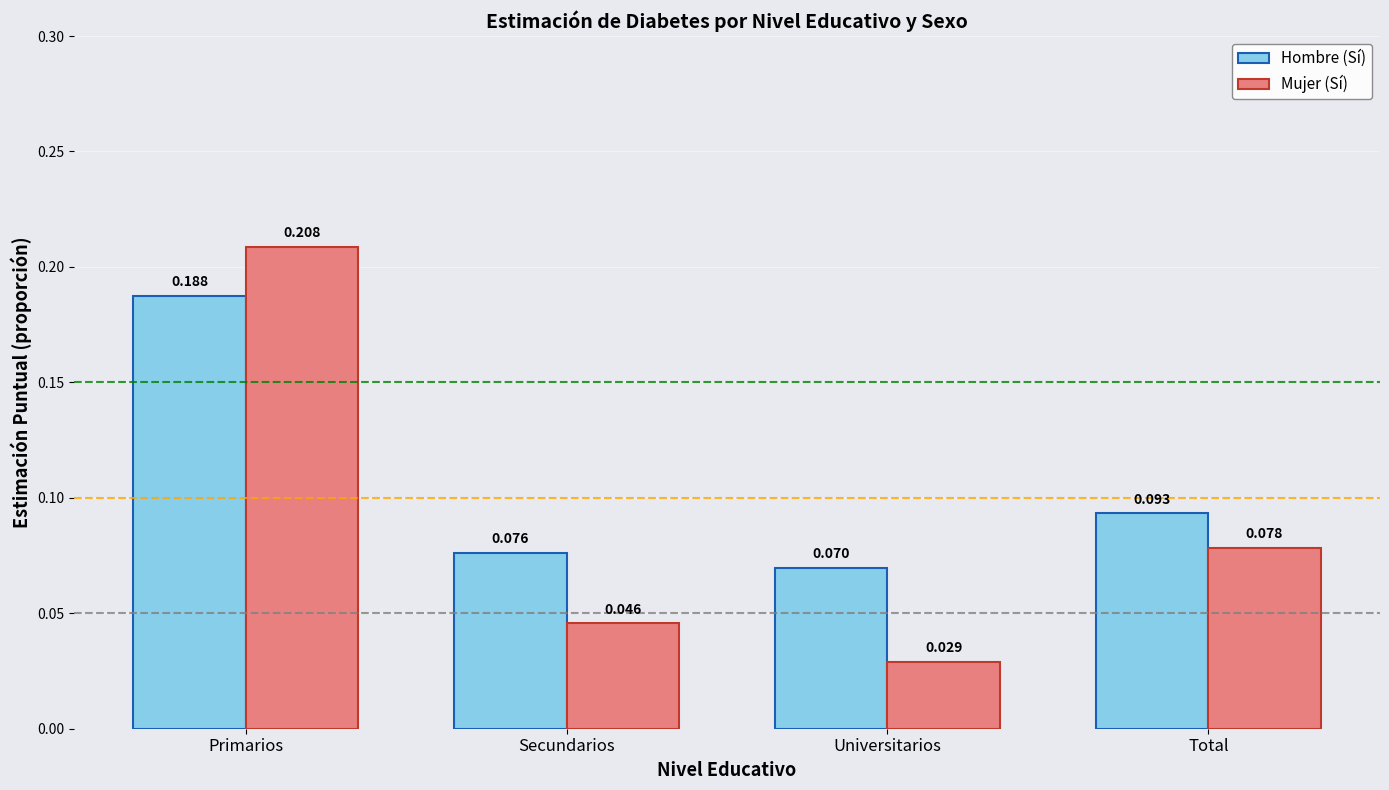

Rank the series by their average value, from highest to lowest.

Hombre (Sí), Mujer (Sí)